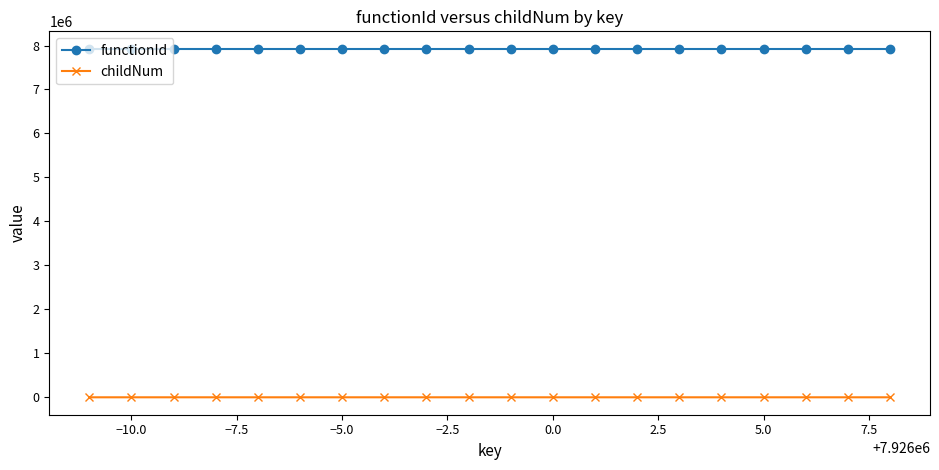

What is the minimum value for functionId?

7925988